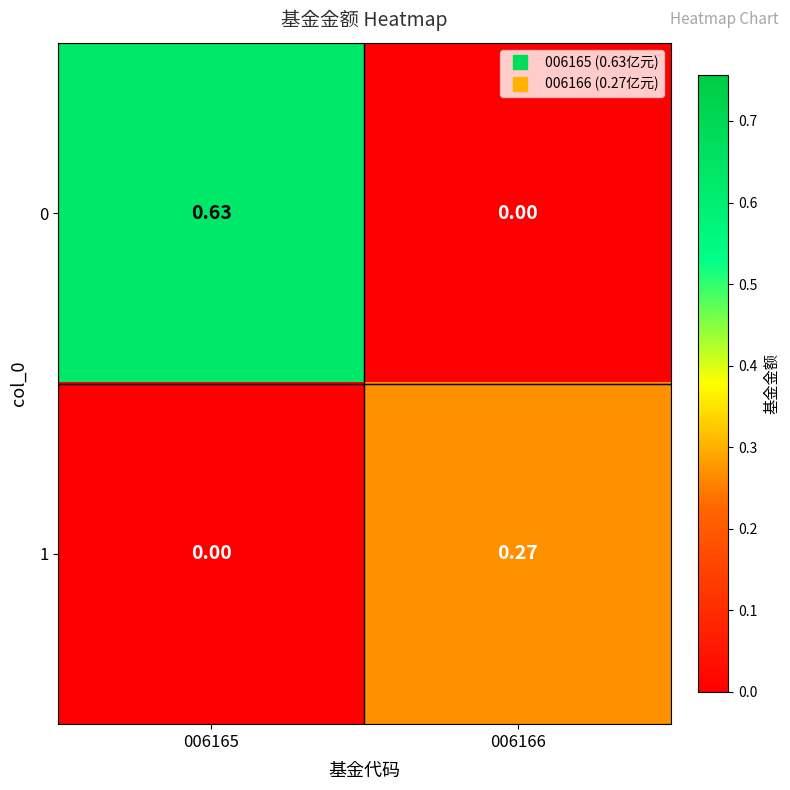

At how many categories does at least one series exceed 0?

2